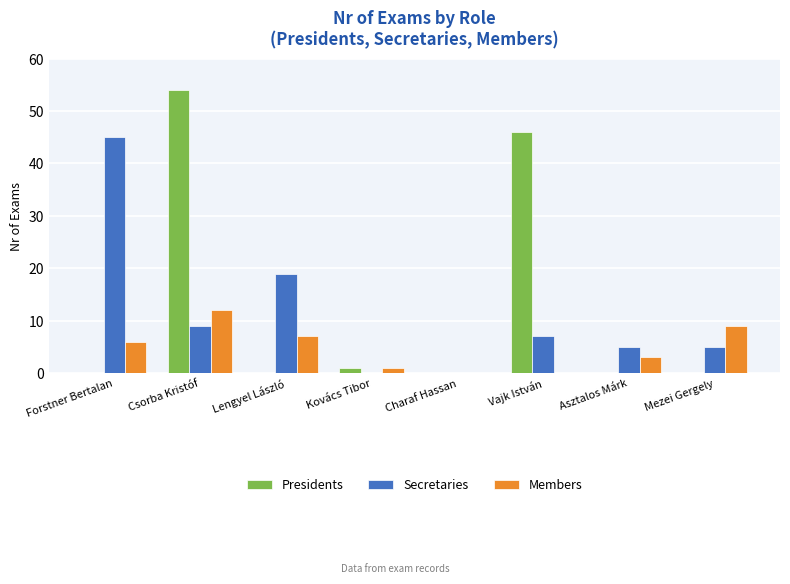

What is the total value across all series at Asztalos Márk?

8